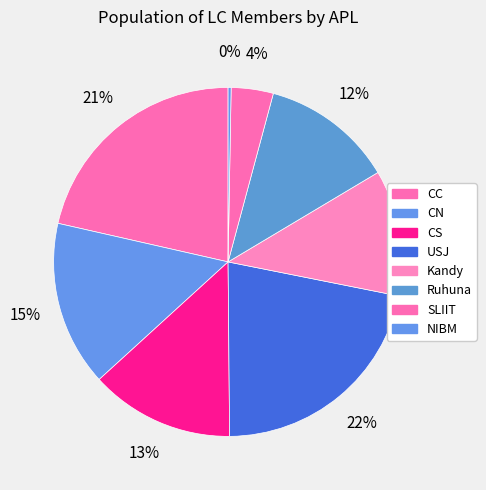

Count the number of slices in the pie.

8